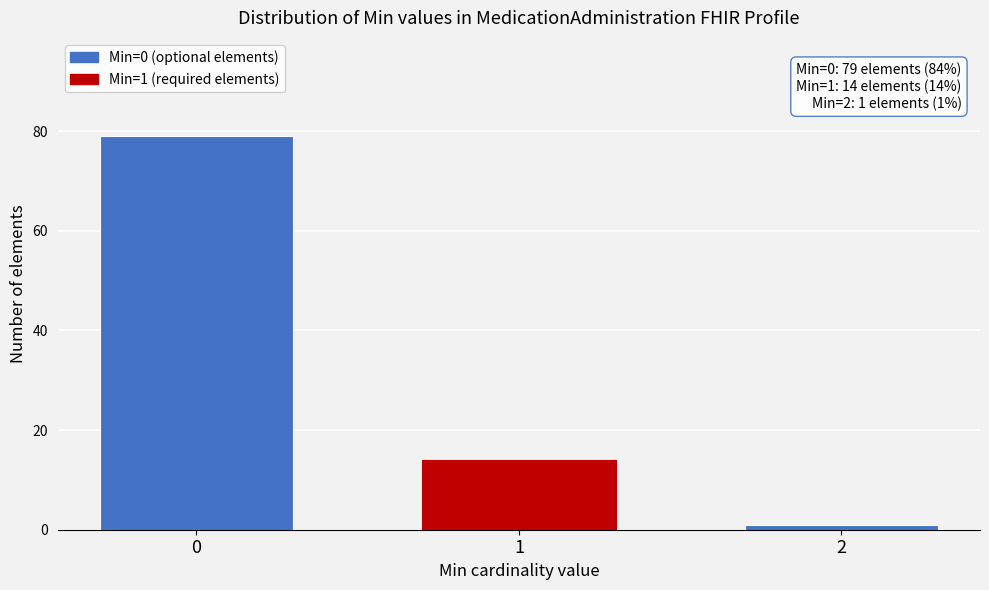

Reading left to right, extract all data points from this chart.

79	14	1